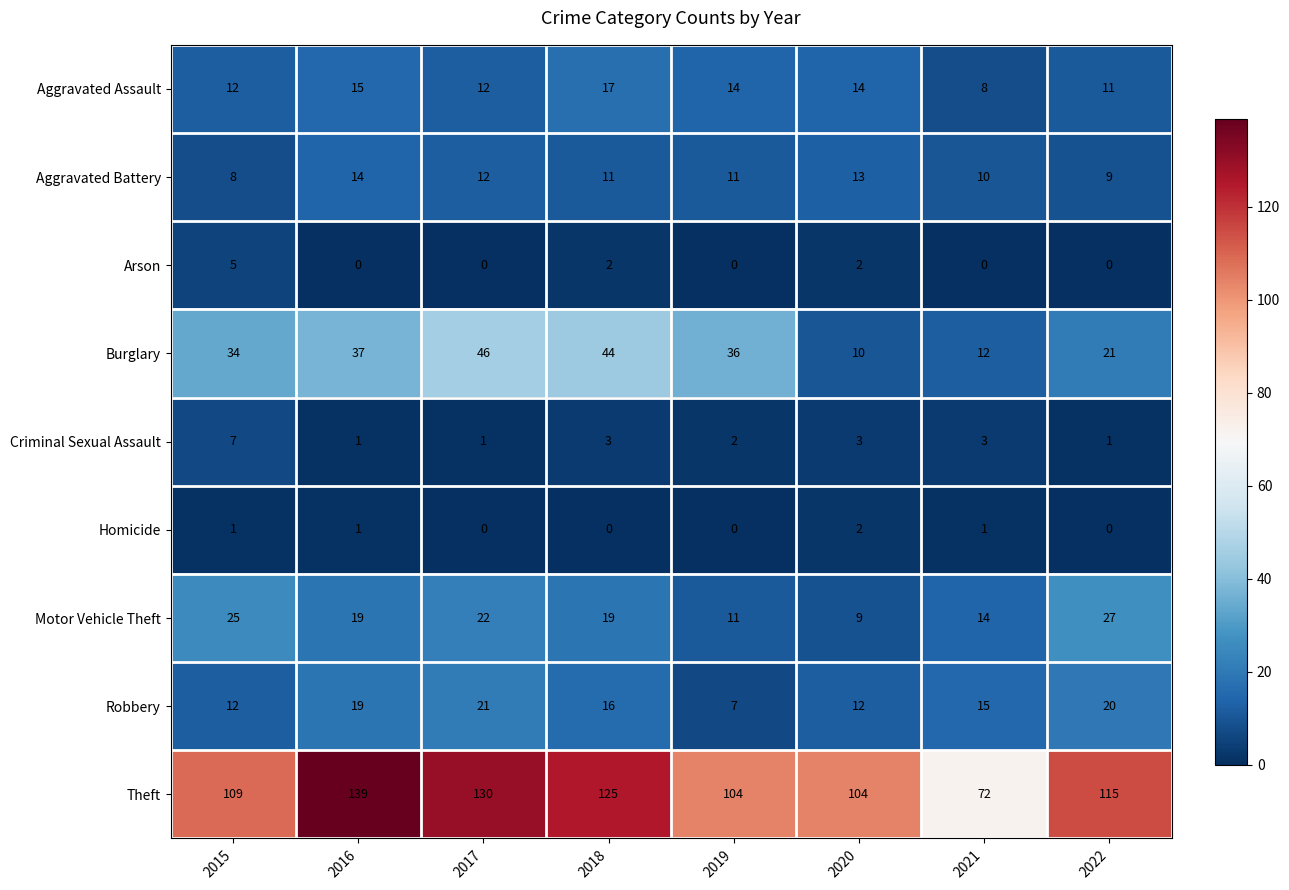

What is the greatest value displayed?

139